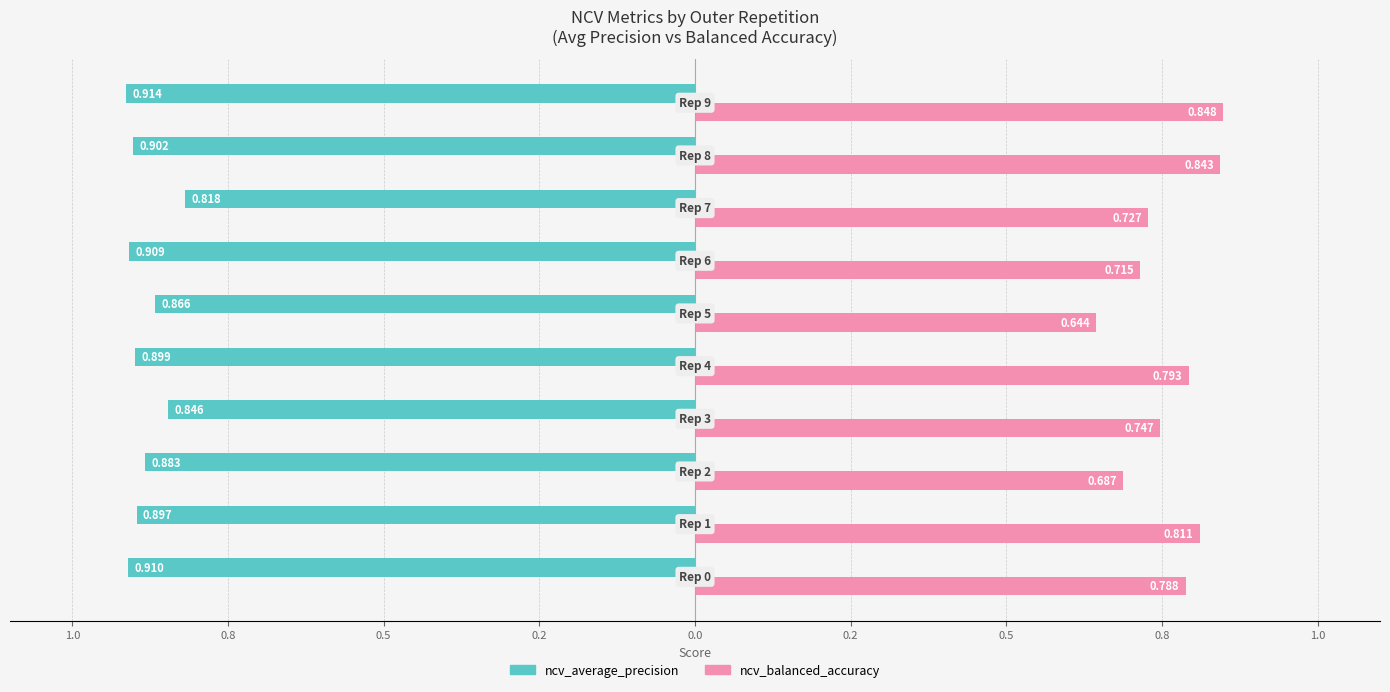

What are all the series names shown in the legend?

ncv_average_precision, ncv_balanced_accuracy